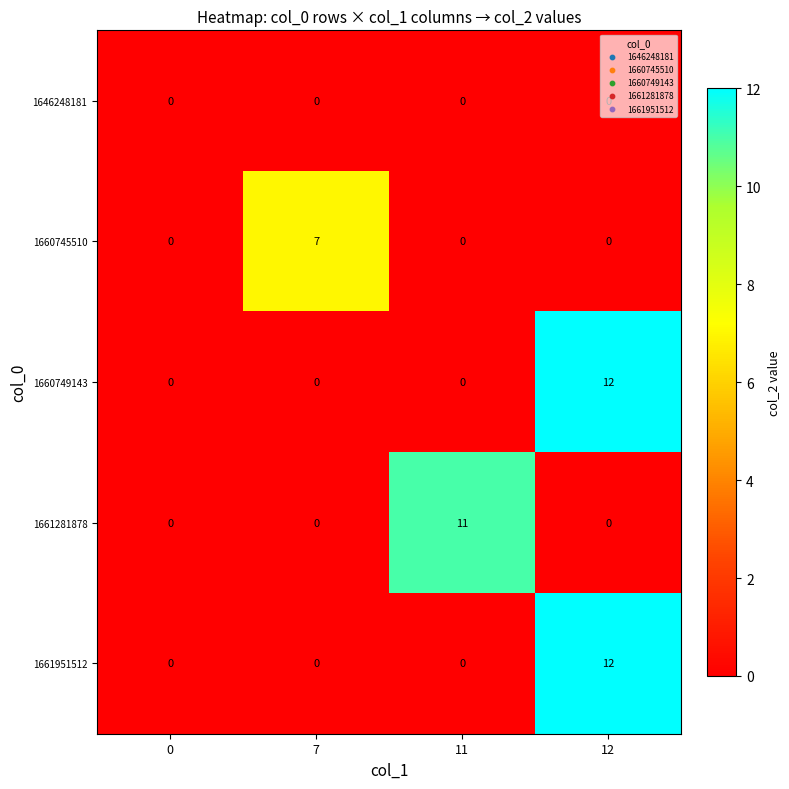

What is the spread (max minus min) of values at 12?

12